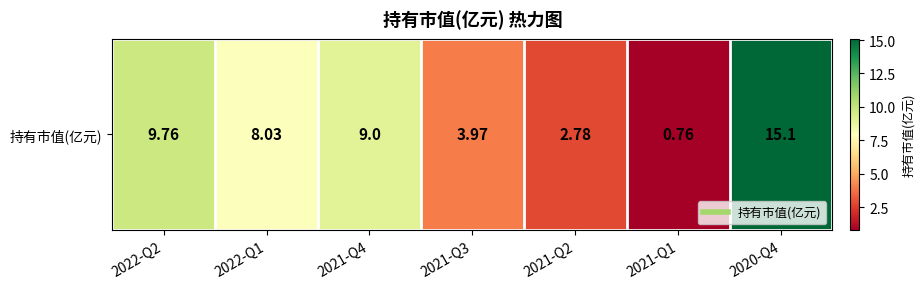

Reading left to right, extract all data points from this chart.

2022-Q2=9.8	2022-Q1=8.0	2021-Q4=9.0	2021-Q3=4.0	2021-Q2=2.8	2021-Q1=0.8	2020-Q4=15.1